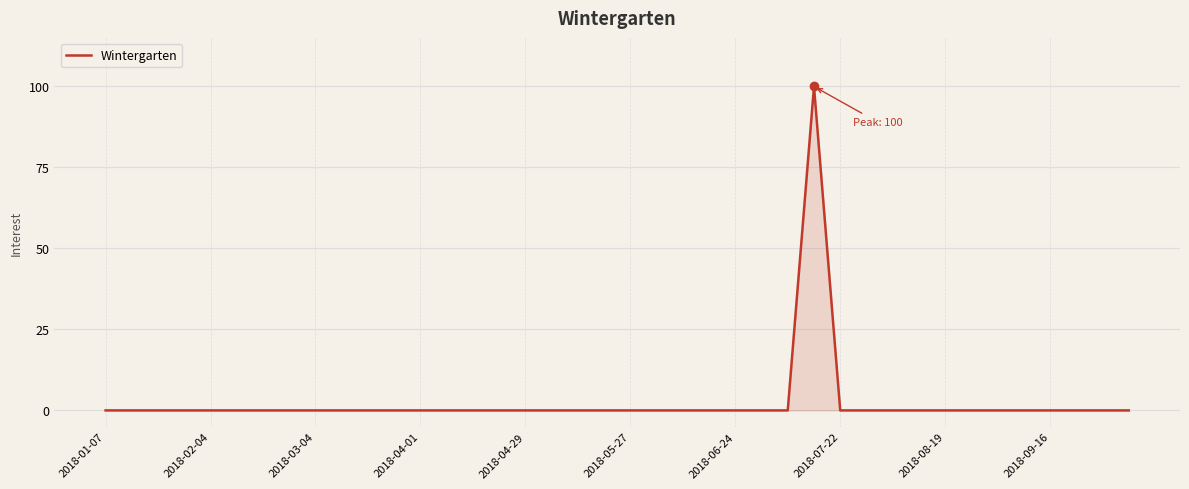

What is the maximum value shown in the chart?

100